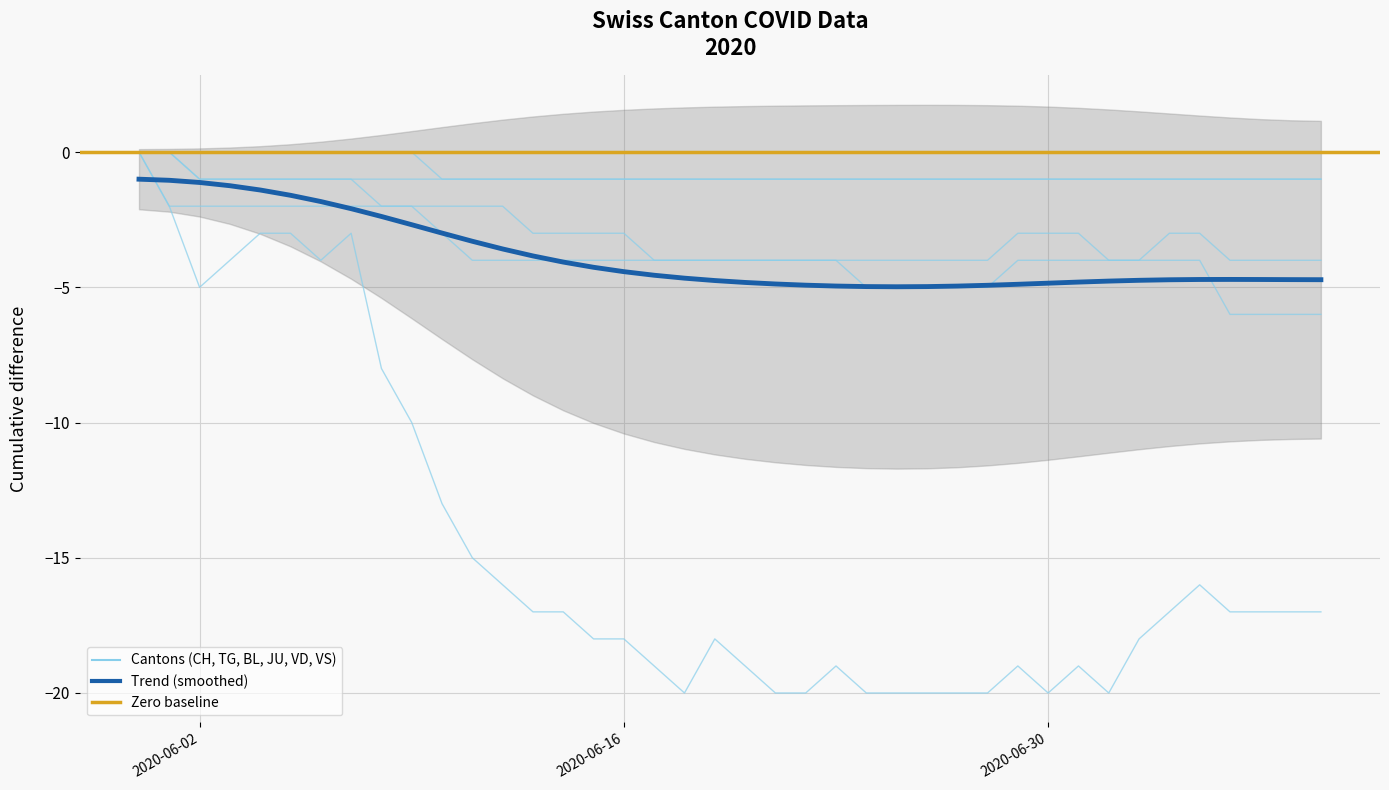

True or false: VS has more than 2 interior local peaks.

False